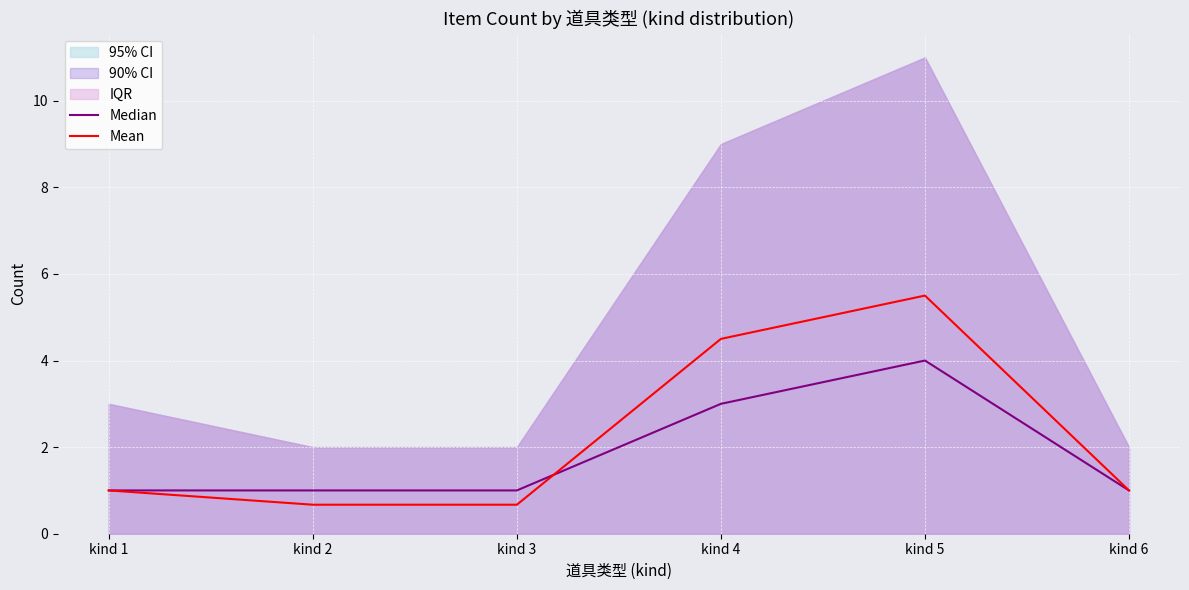

At which label does Median reach its peak?

kind 5